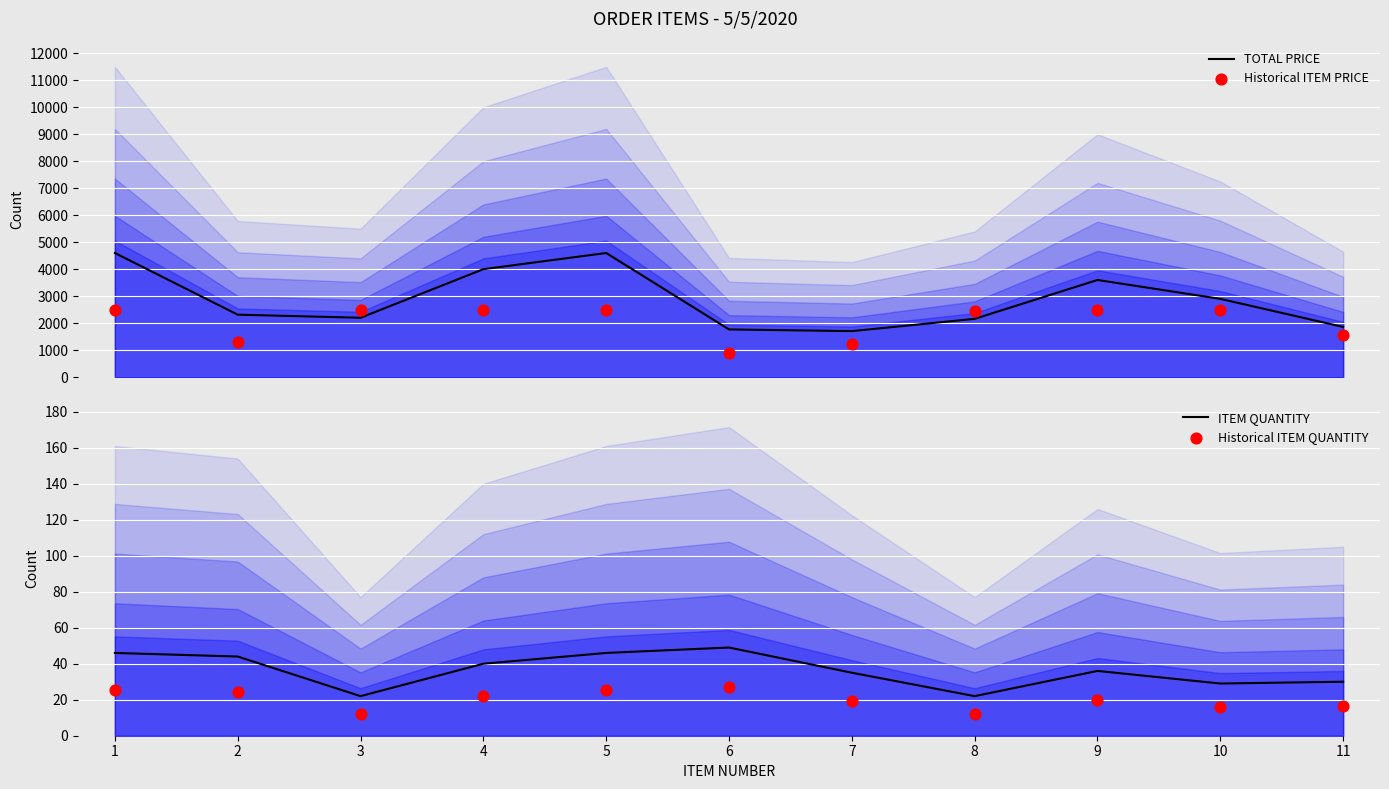

What is the total value across all series at 10?

5444.9